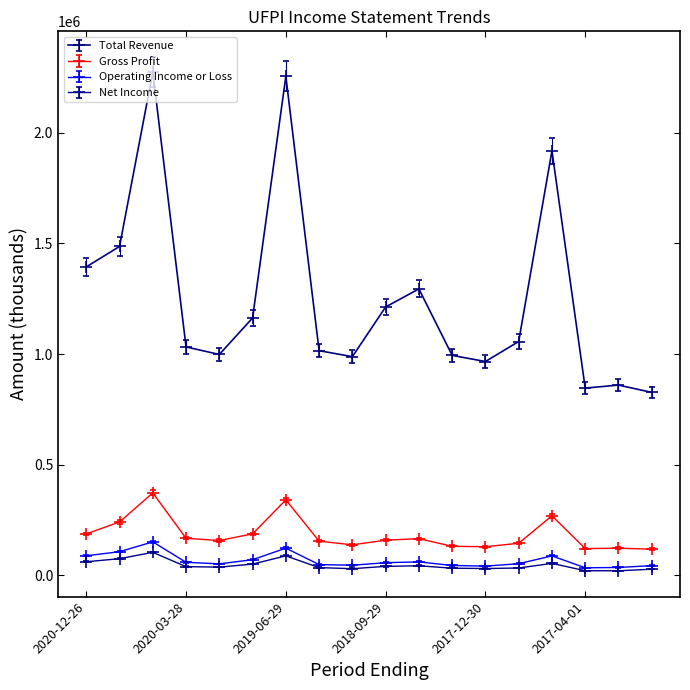

Which series has the widest spread of values?

Total Revenue